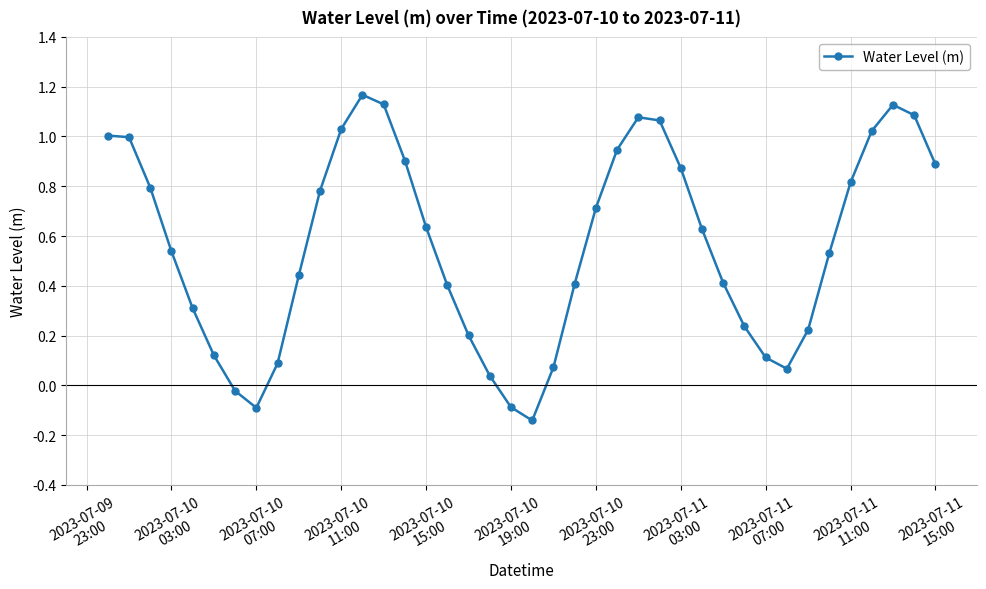

True or false: there are more than 0 points higher than both neighbors.

True